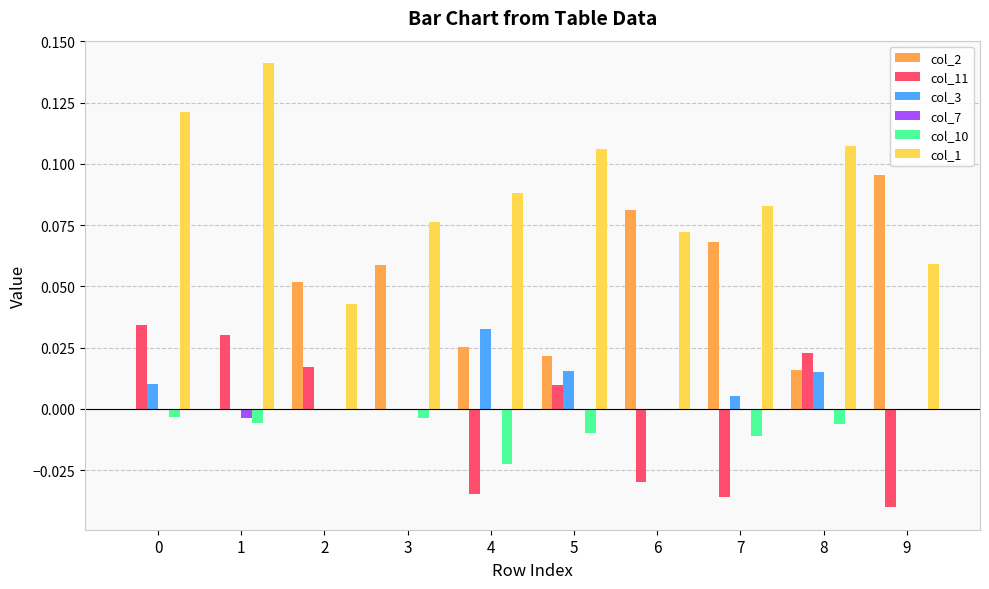

Which series has the largest total across all categories?

col_1